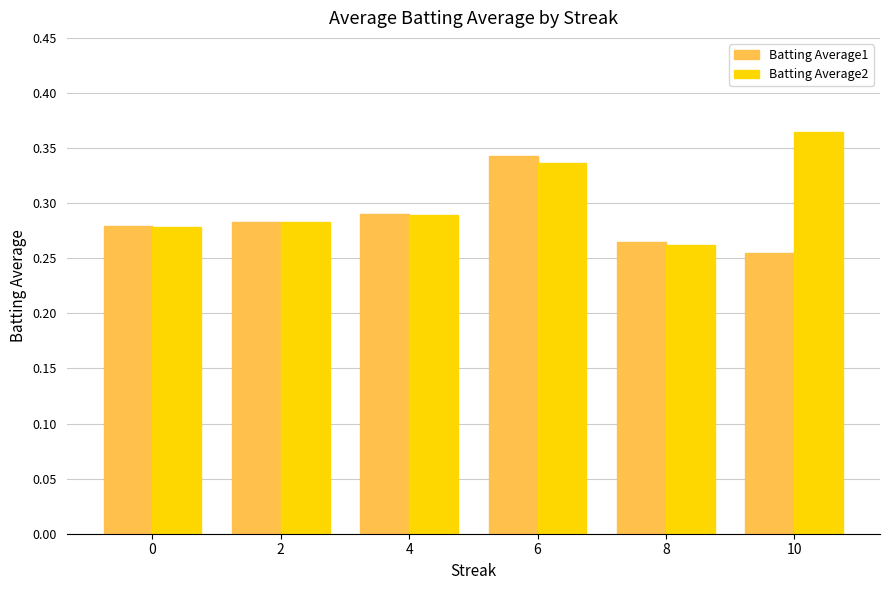

Rank the series by their maximum value, from highest to lowest.

Batting Average2, Batting Average1